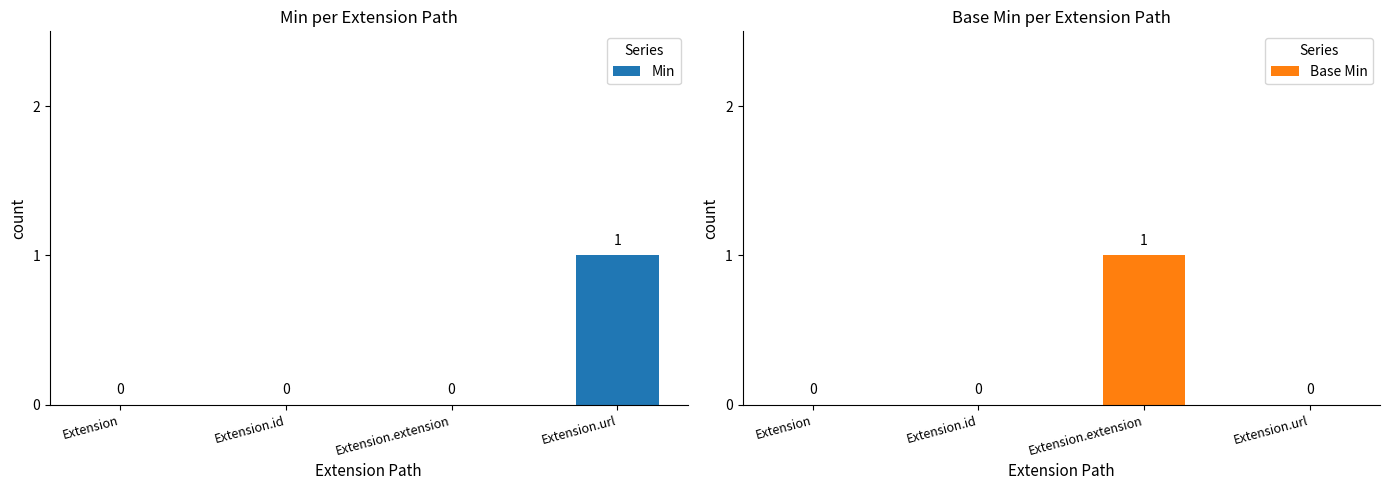

List the labels in order of Base Min value, largest first.

Extension.extension, Extension, Extension.id, Extension.url